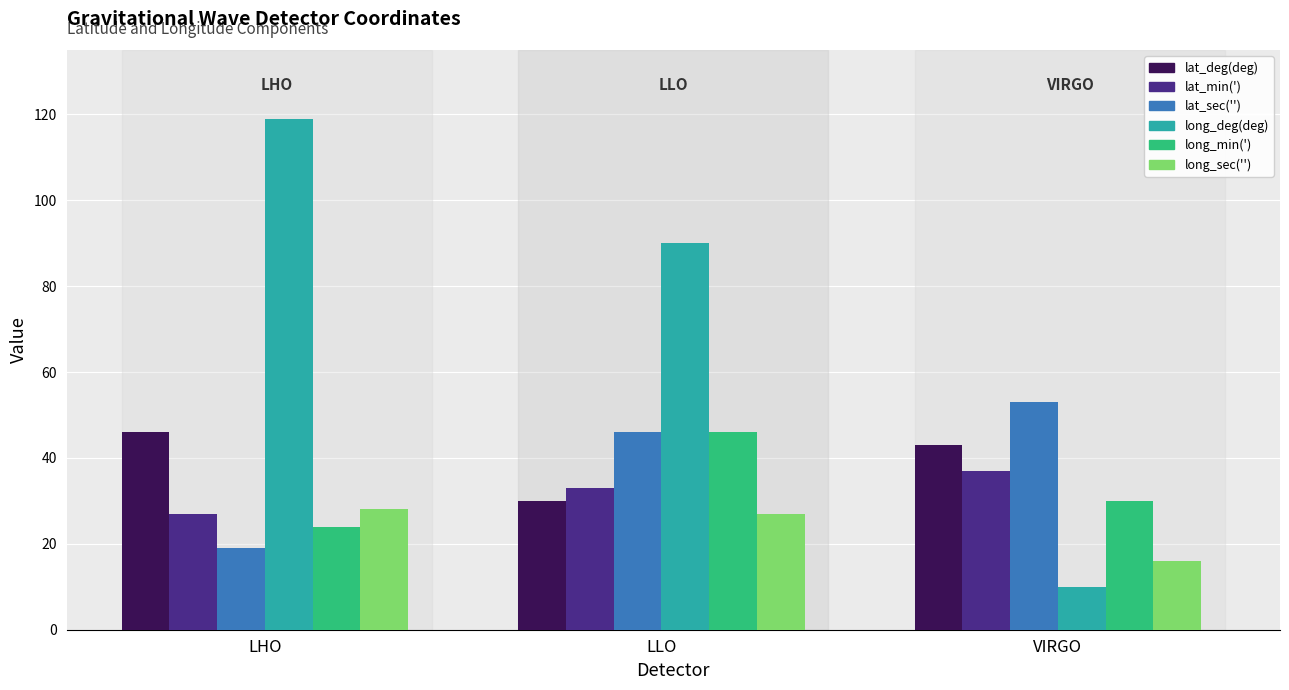

List the series in order of their peak value, lowest first.

long_sec(''), lat_min('), lat_deg(deg), long_min('), lat_sec(''), long_deg(deg)